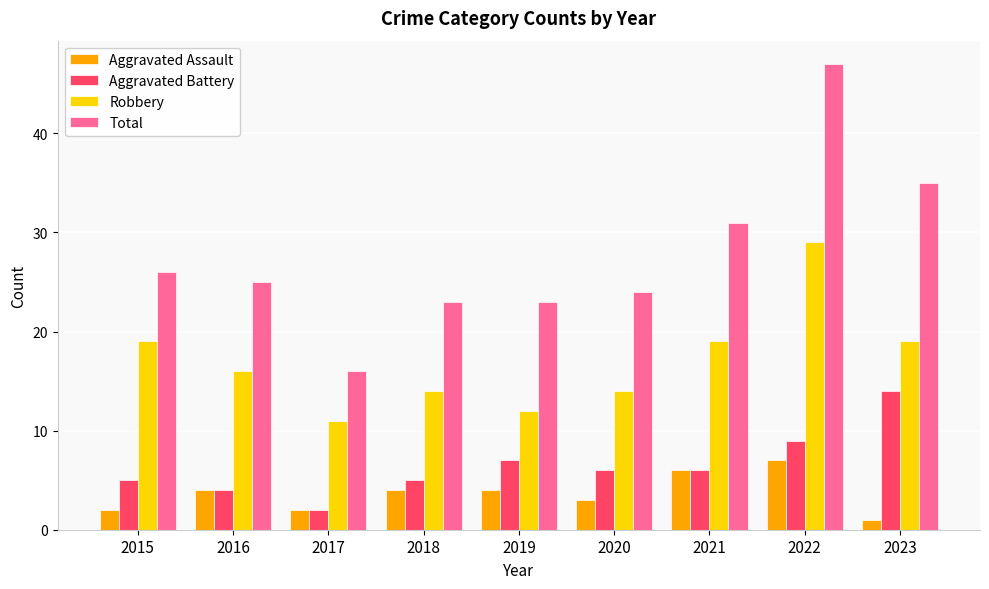

Count the number of data series in this chart.

4